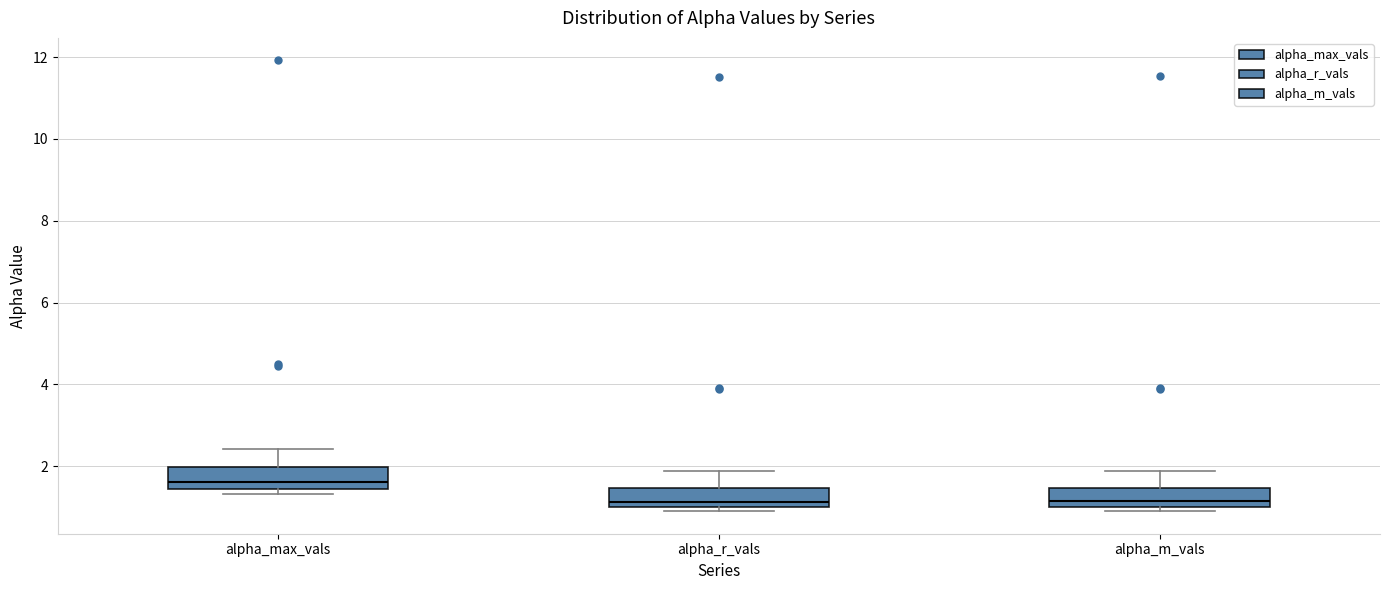

Reading left to right, read every box against the y-axis: the position of its median line, the range the box covers, and the ends of its whiskers. The values are not printed on the chart, so give them approximately, as read against the axis.

alpha_max_vals: median 1.6, box 1.4 to 2.0, whiskers 1.4 (just below the box's lower edge) to 2.4
alpha_r_vals: median 1.2, box 1.0 to 1.4, whiskers 0.8 to 1.8
alpha_m_vals: median 1.2, box 1.0 to 1.4, whiskers 0.8 to 1.8